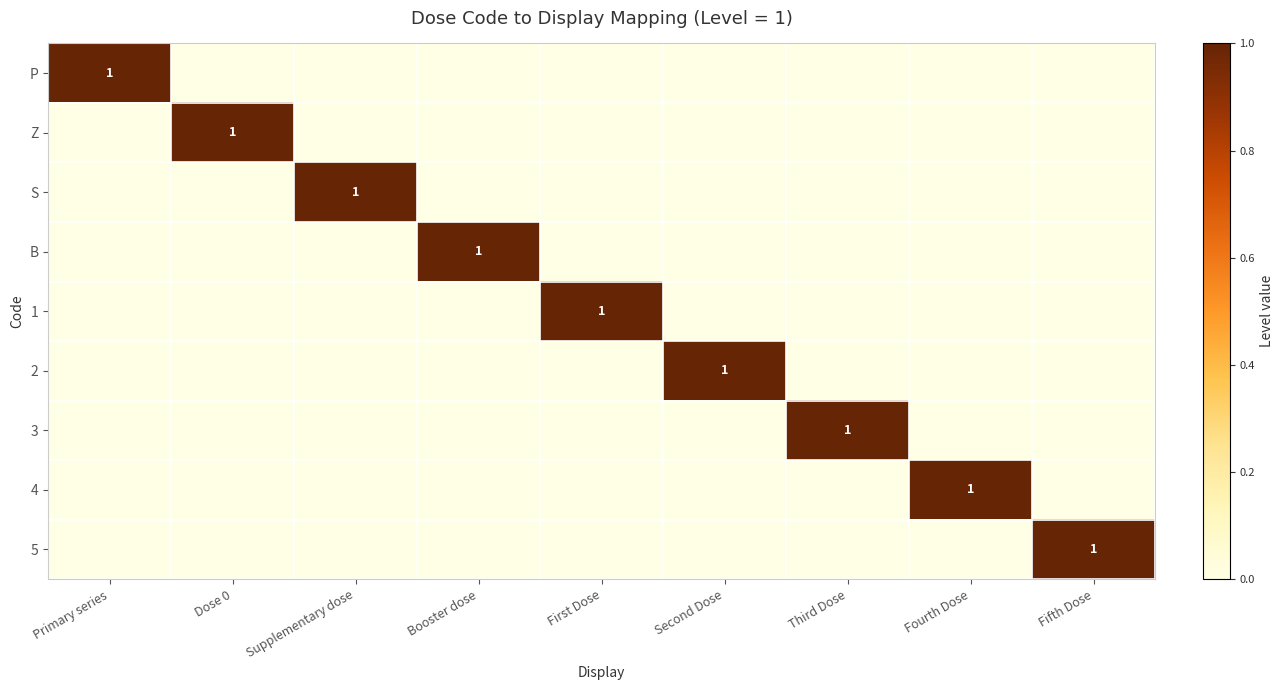

Which category has the lowest value in the S series?

Primary series